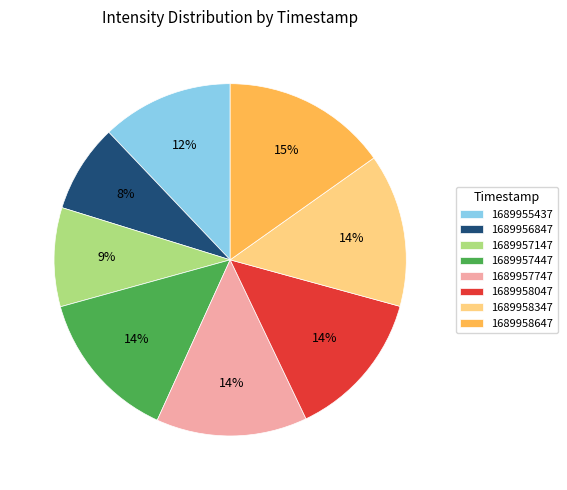

How many slices are in this pie chart?

8